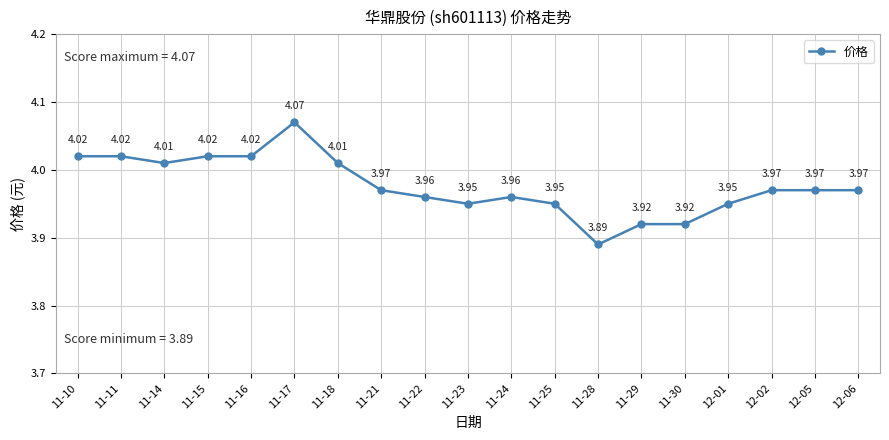

Which has a higher value, 11-15 or 11-29?

11-15